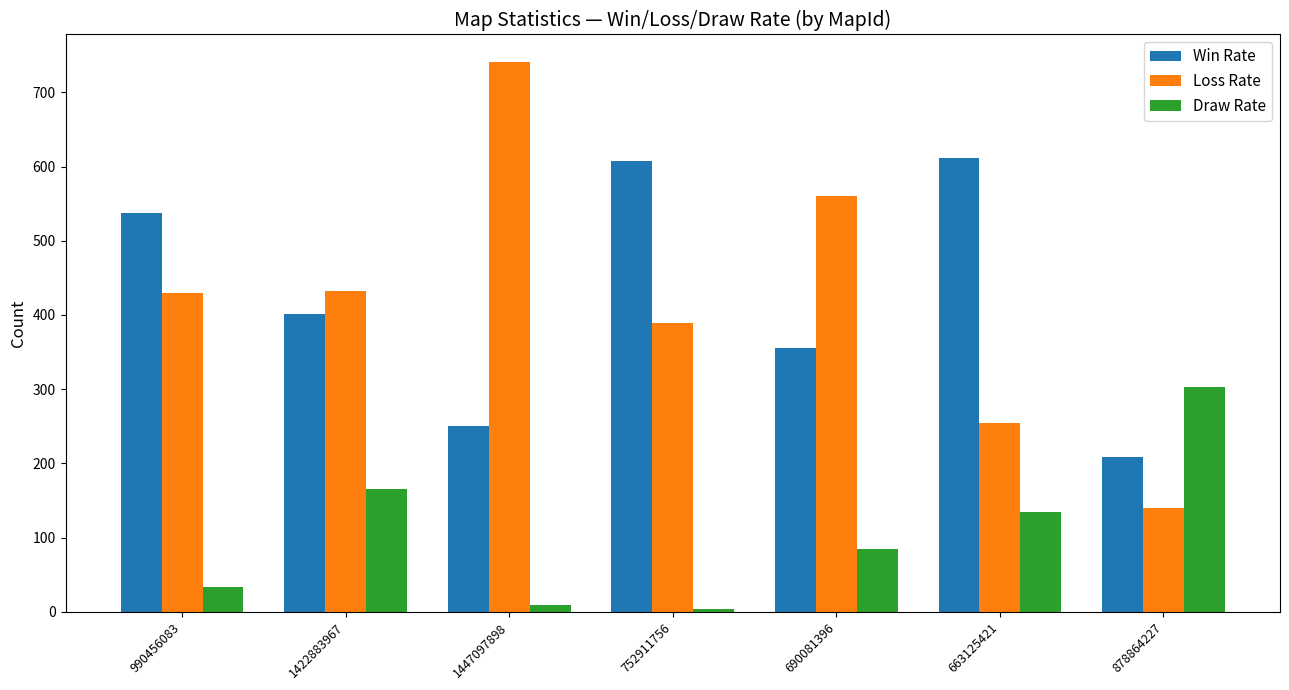

What is the total value across all series at 990456083?

1000